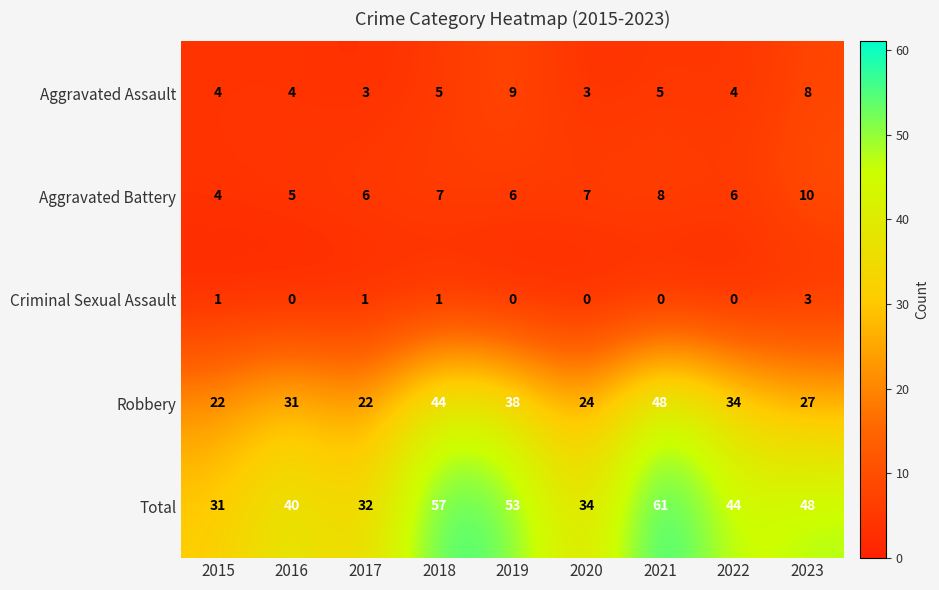

At which label does Robbery reach its peak?

2021